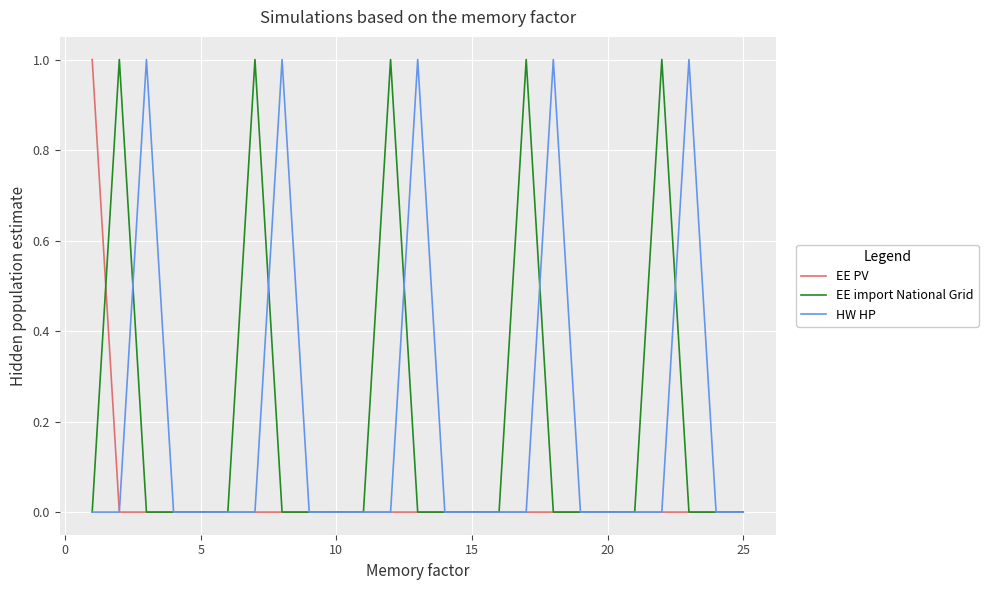

How many lines are shown in the chart?

3